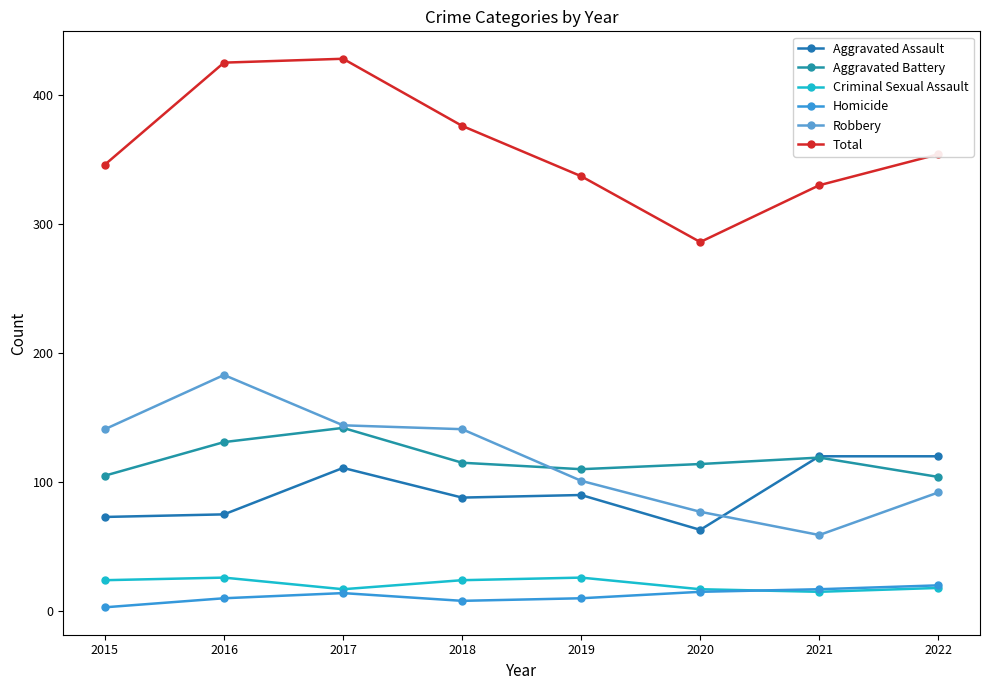

In Total, how many points are lower than both neighbors (excluding endpoints)?

1